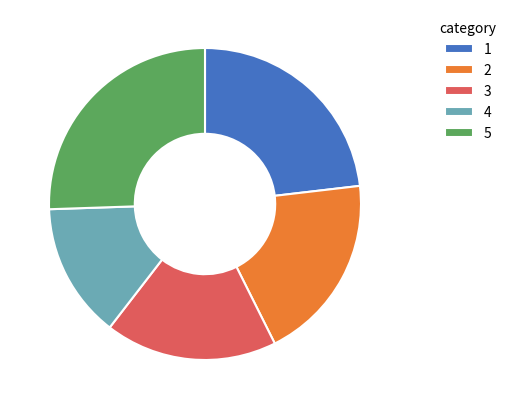

What is the largest slice in the pie chart?

5